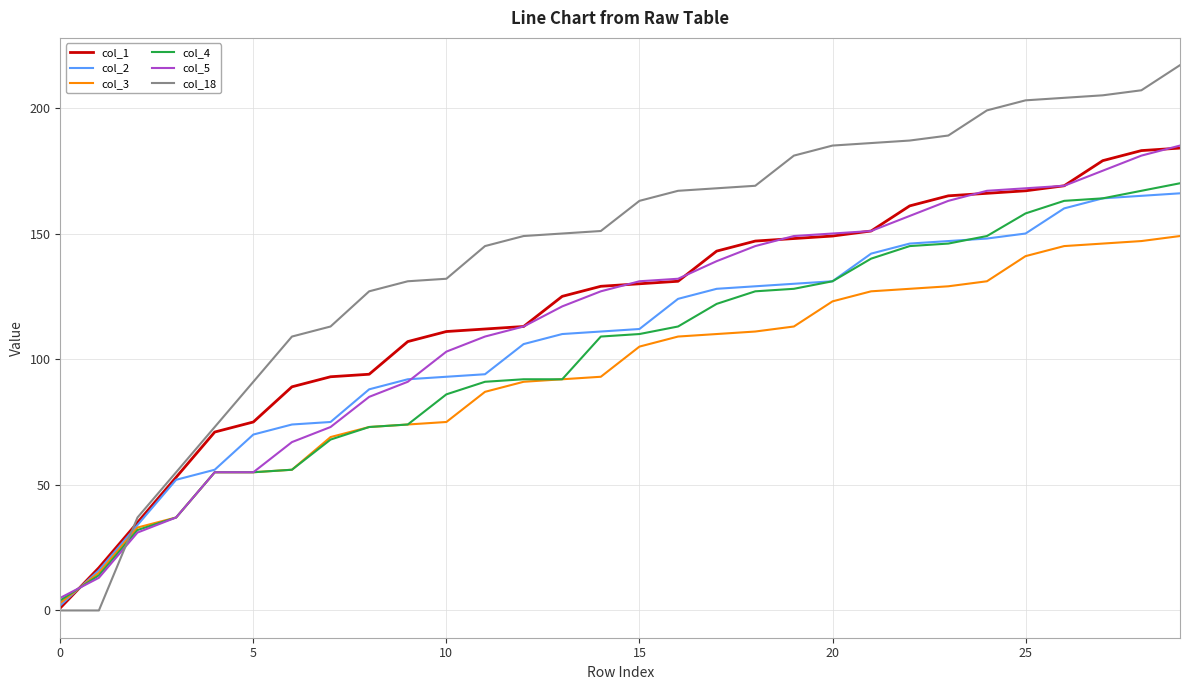

Which series has the largest range (max minus min)?

col_18